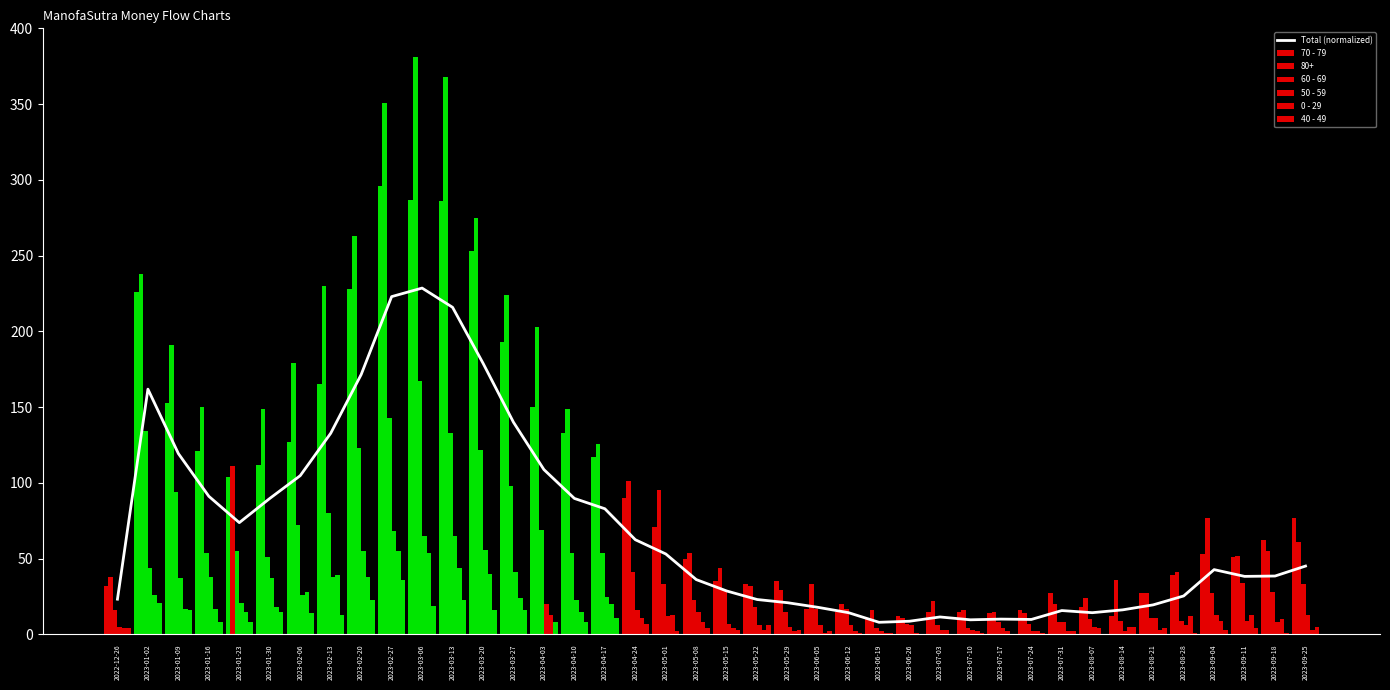

The Total (normalized) series shows 89.7 at 2023-01-30. True or false?

True